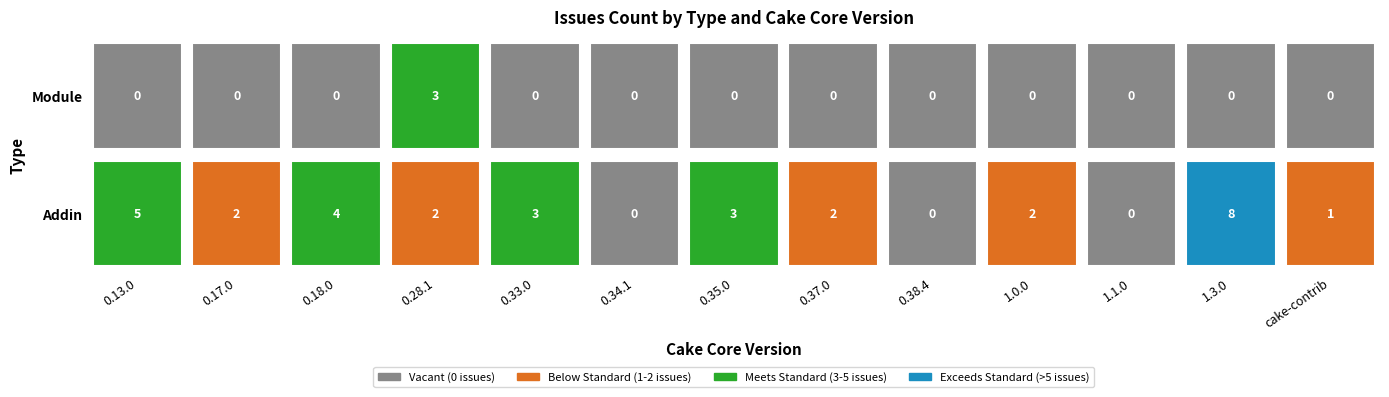

Rank the series by their average value, from lowest to highest.

Module, Addin